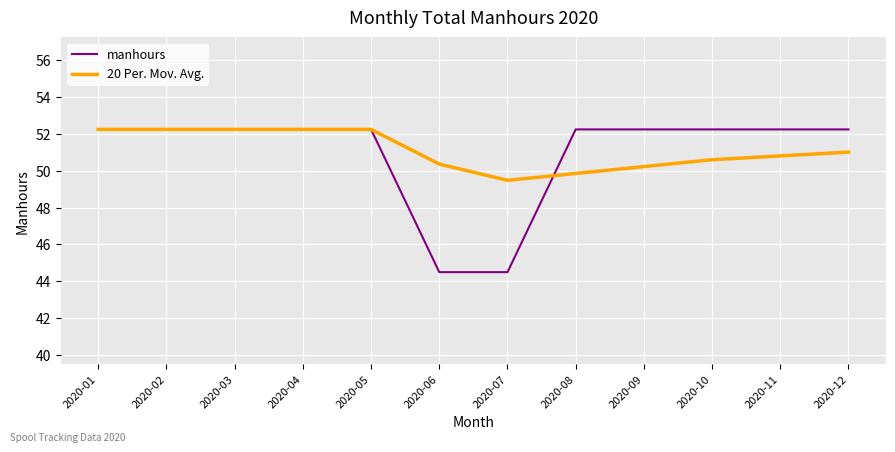

What are all the series names shown in the legend?

manhours, 20 Per. Mov. Avg.